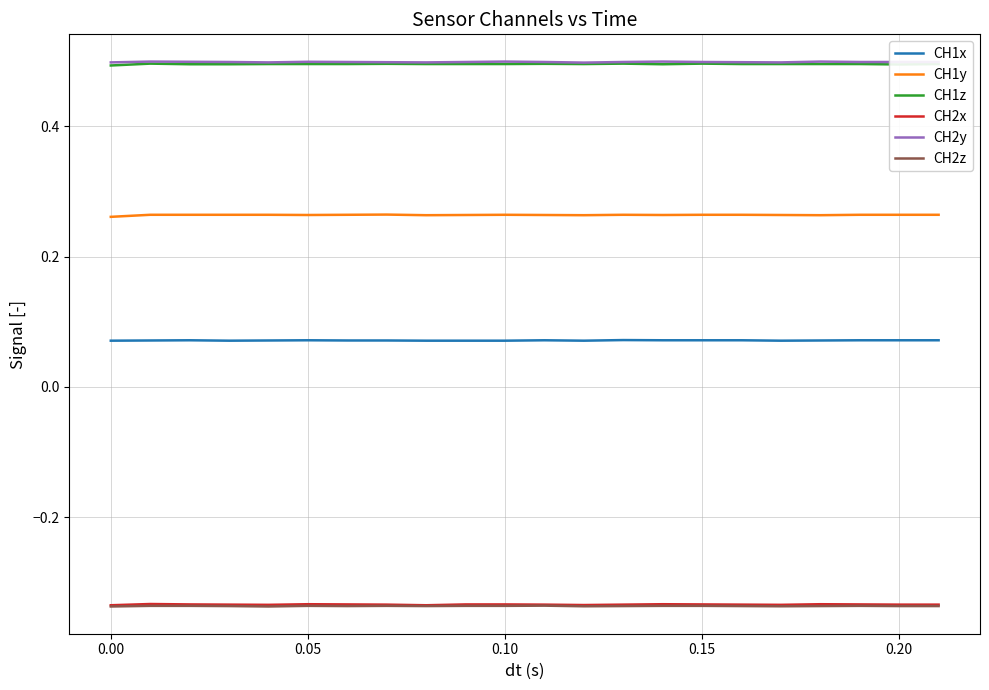

What is the sum of all CH2x values?

-7.4